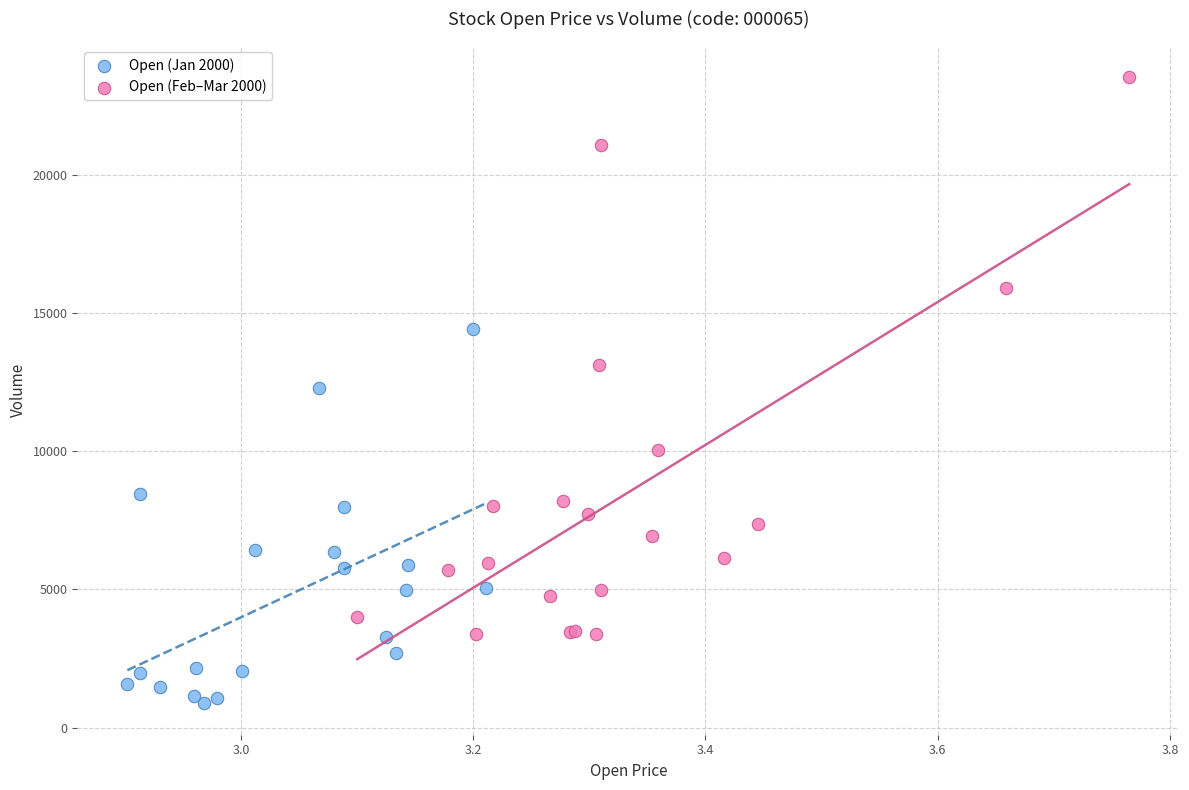

Which series reaches the minimum Y coordinate?

Open (Jan 2000)